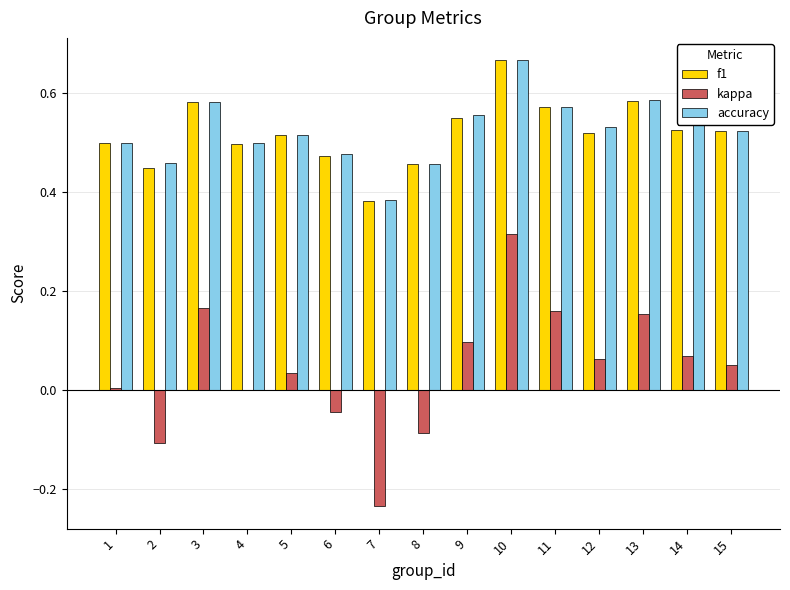

Are the bars grouped side by side (vs. stacked)?

Yes